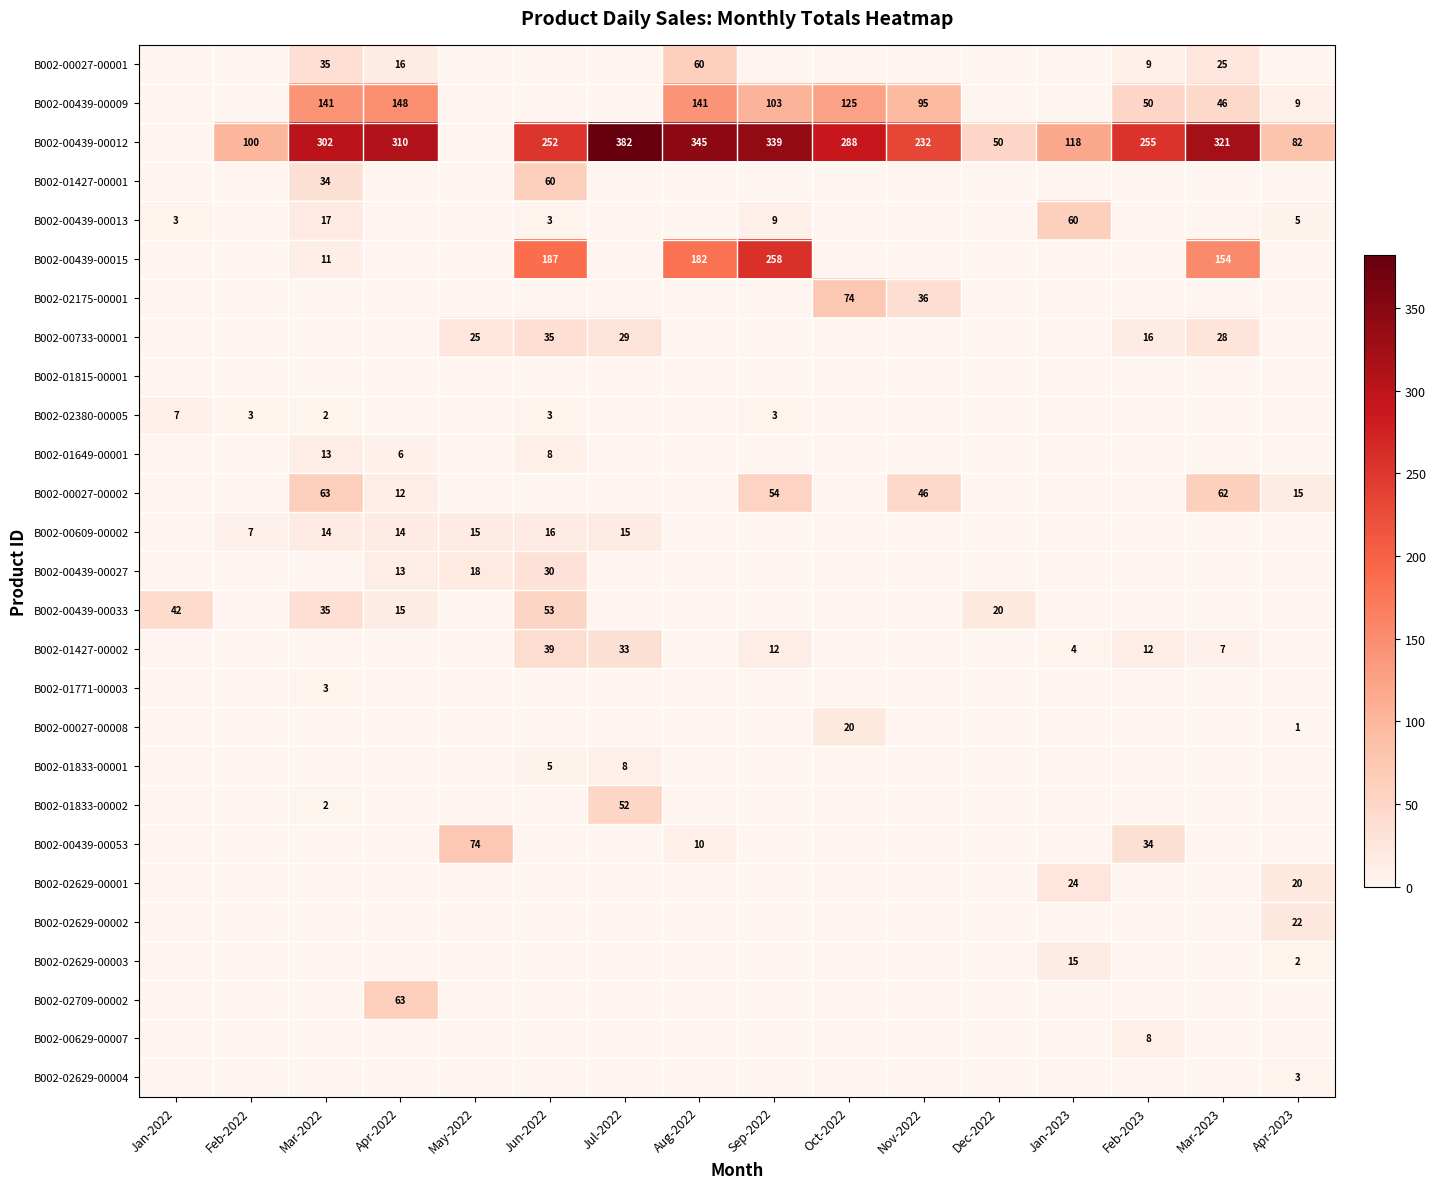

List the series in order of their peak value, highest first.

B002-00439-00012, B002-00439-00015, B002-00439-00009, B002-02175-00001, B002-00439-00053, B002-00027-00002, B002-02709-00002, B002-00027-00001, B002-01427-00001, B002-00439-00013, B002-00439-00033, B002-01833-00002, B002-01427-00002, B002-00733-00001, B002-00439-00027, B002-02629-00001, B002-02629-00002, B002-00027-00008, B002-00609-00002, B002-02629-00003, B002-01649-00001, B002-01833-00001, B002-00629-00007, B002-02380-00005, B002-01771-00003, B002-02629-00004, B002-01815-00001